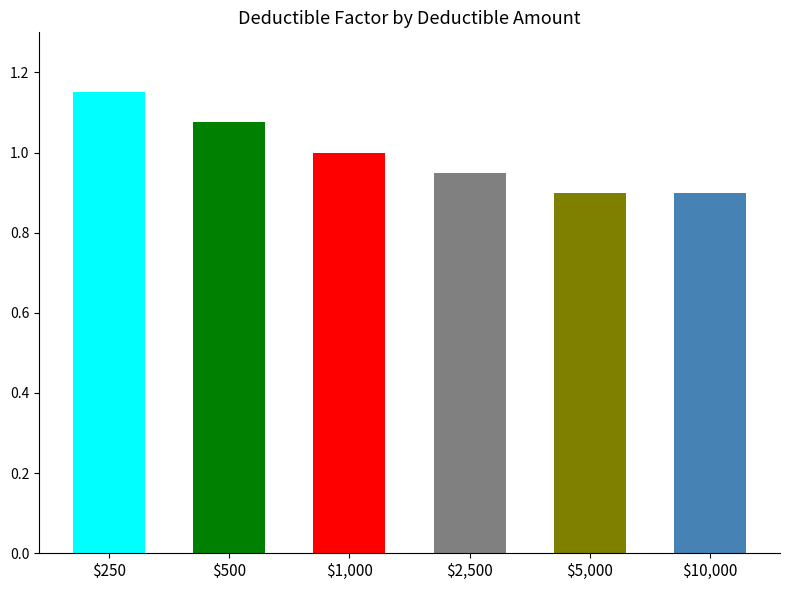

What is the sum of the values at $500 and $250?

2.2